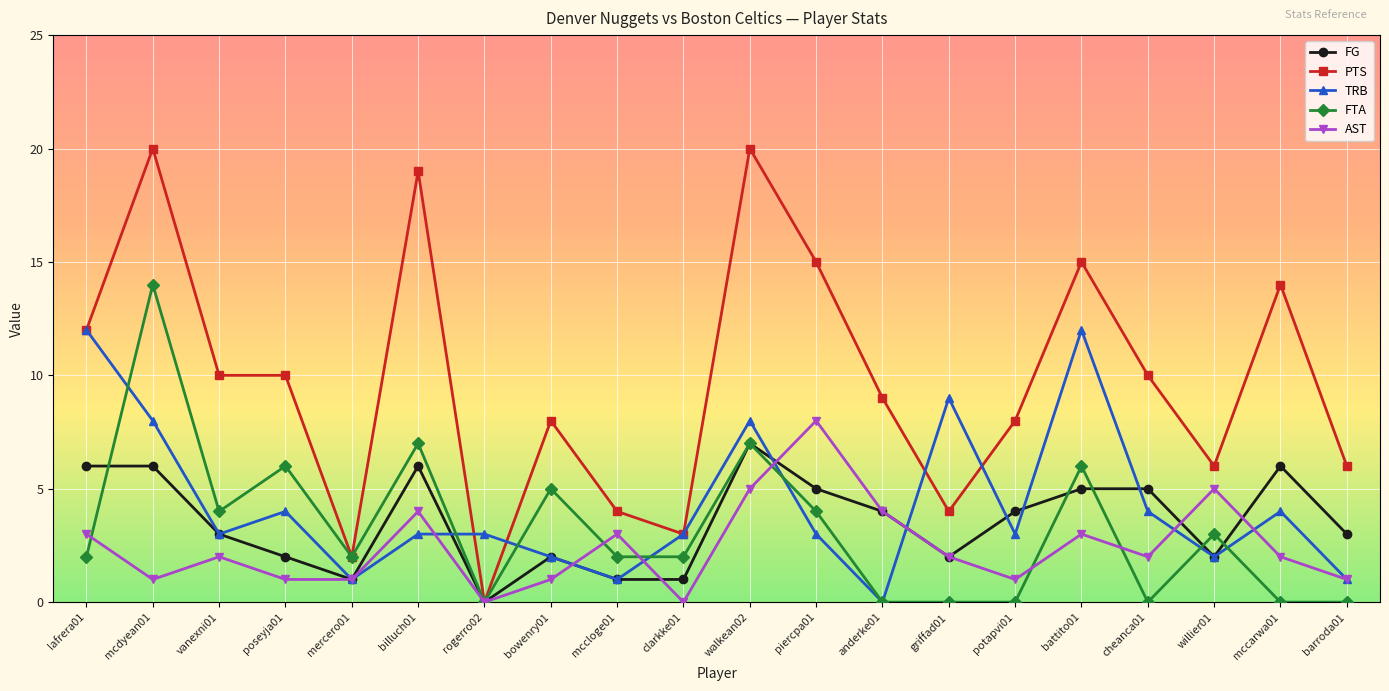

True or false: FG and FTA intersect in this chart.

True